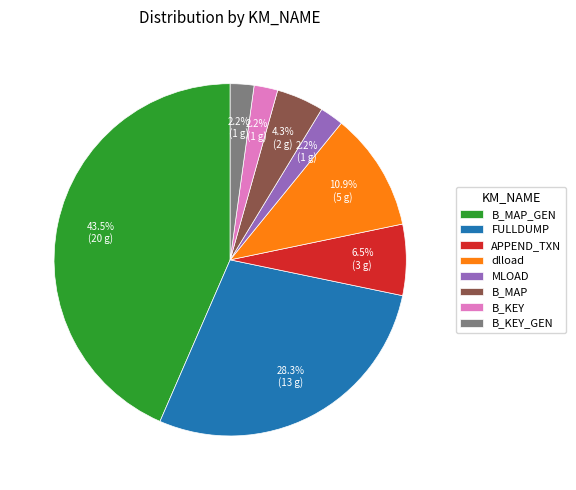

Which has a higher value, B_KEY_GEN or B_MAP_GEN?

B_MAP_GEN